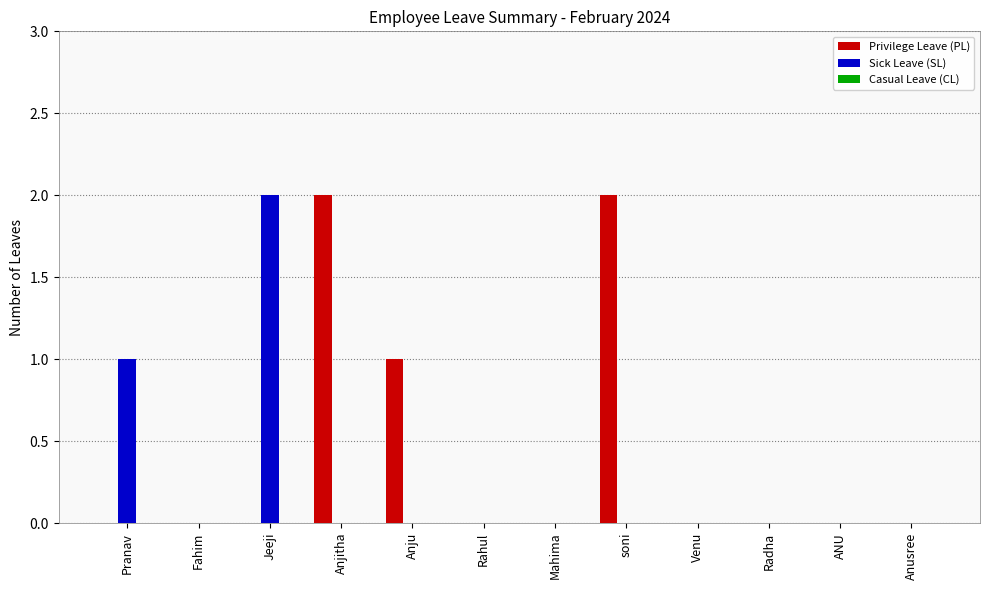

What is the sum of all Privilege Leave (PL) values?

5